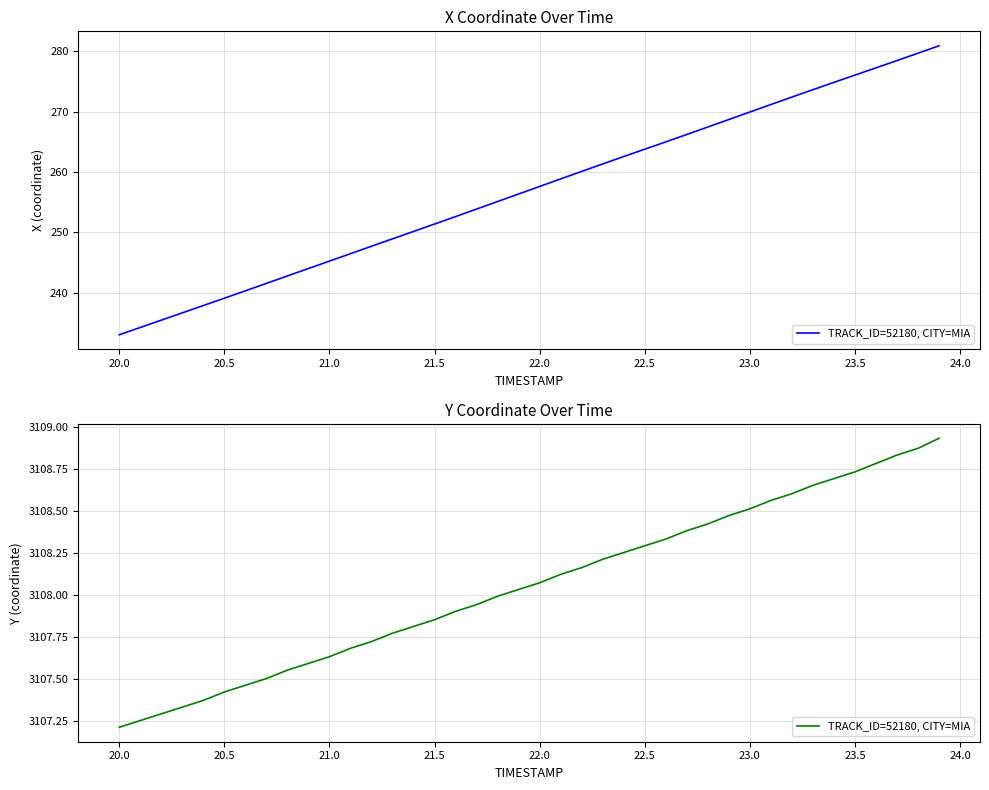

How many data points are above 3108?

21